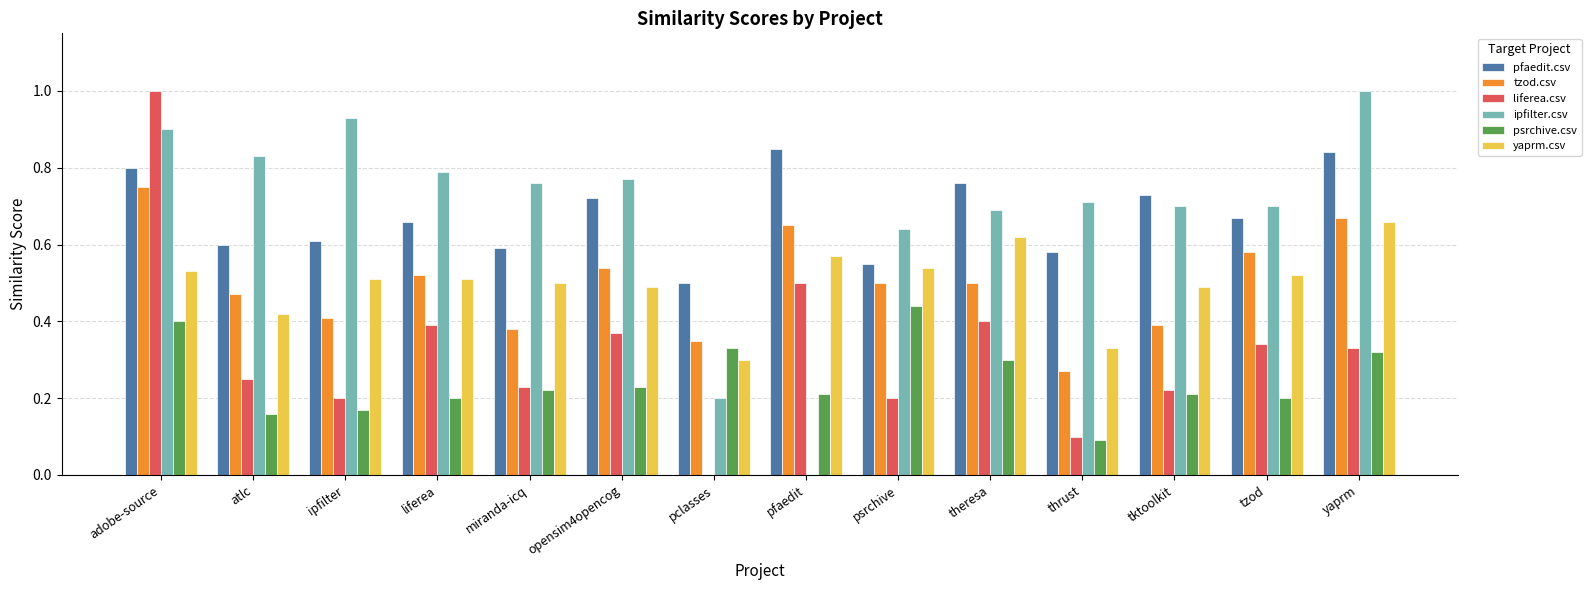

At which category is the sum across all series the highest?

adobe-source